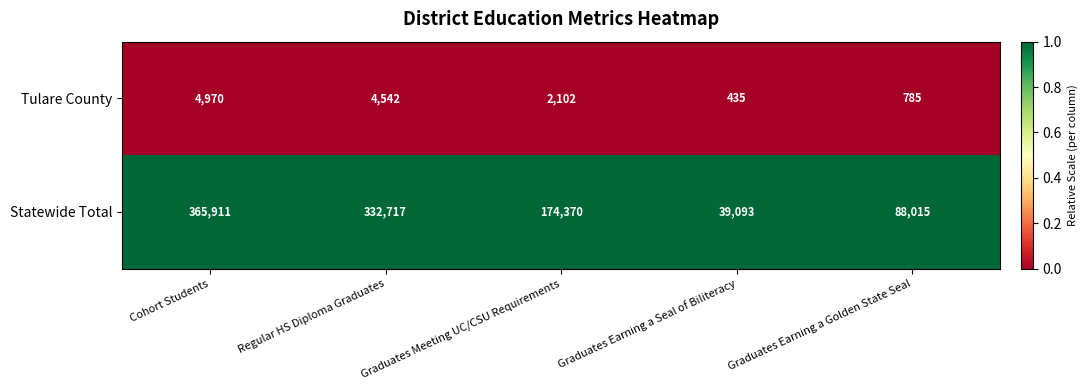

At which label does Statewide Total reach its peak?

Cohort Students